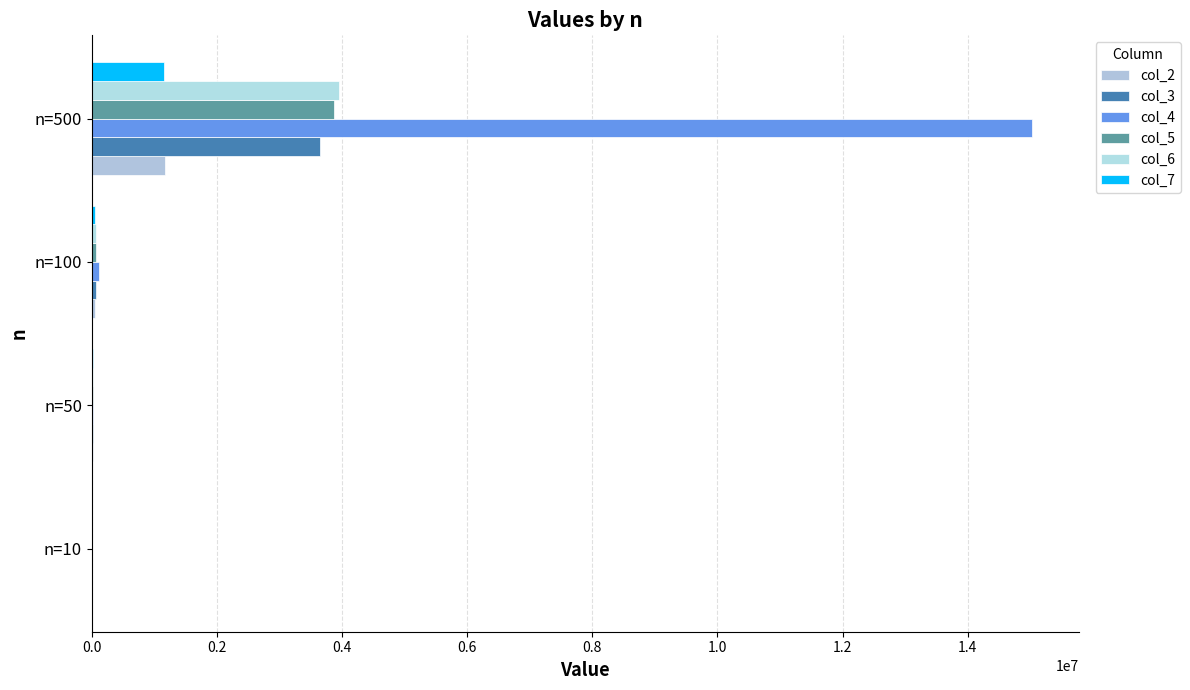

Which series has the largest total across all categories?

col_4